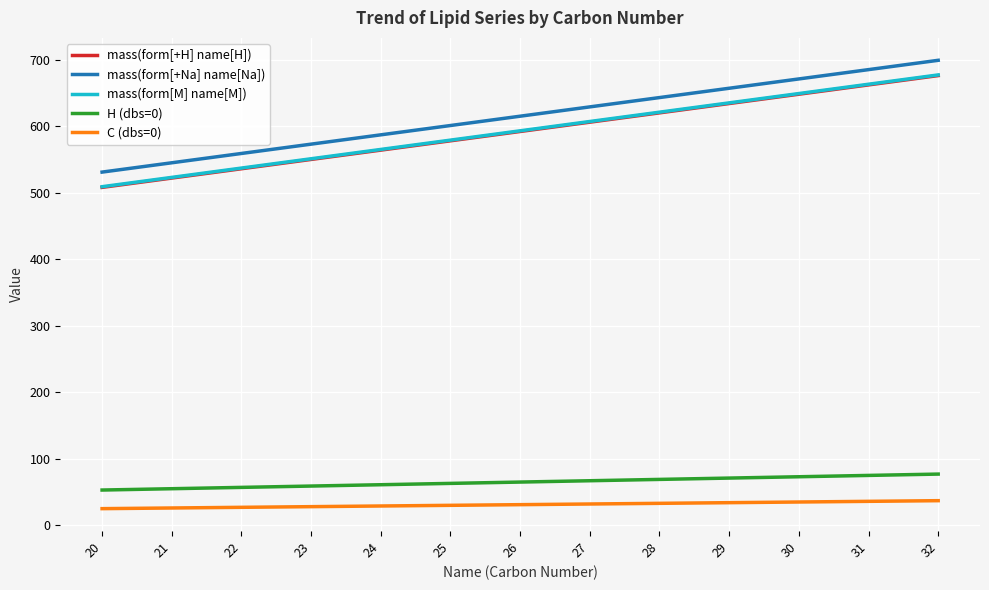

At which category is the sum across all series the highest?

32